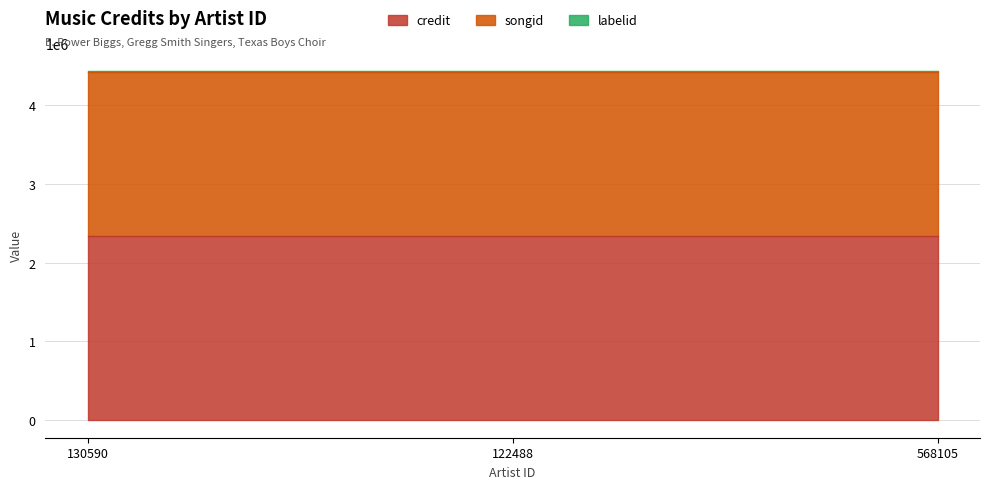

The labelid series shows 9417 at 122488. True or false?

False